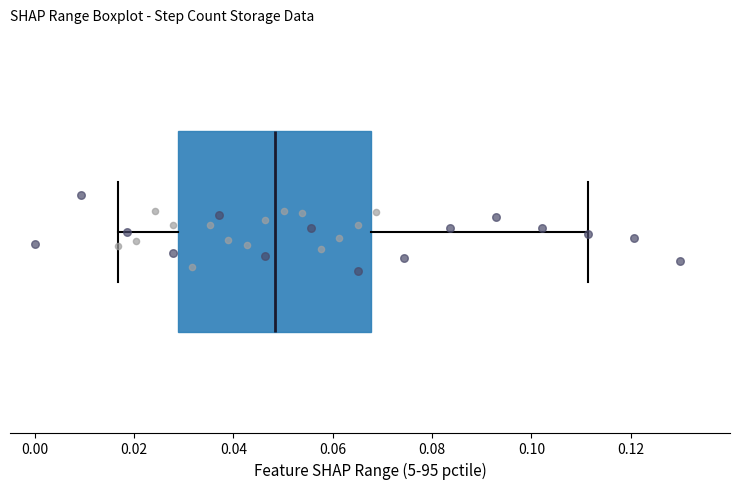

Read this box plot against the x-axis: the position of the median line, the range covered by the box, and the ends of both whiskers. The values are not printed on the chart, so give them approximately, as read against the axis.

median 0.048, box 0.028 to 0.068, whiskers 0.016 to 0.112